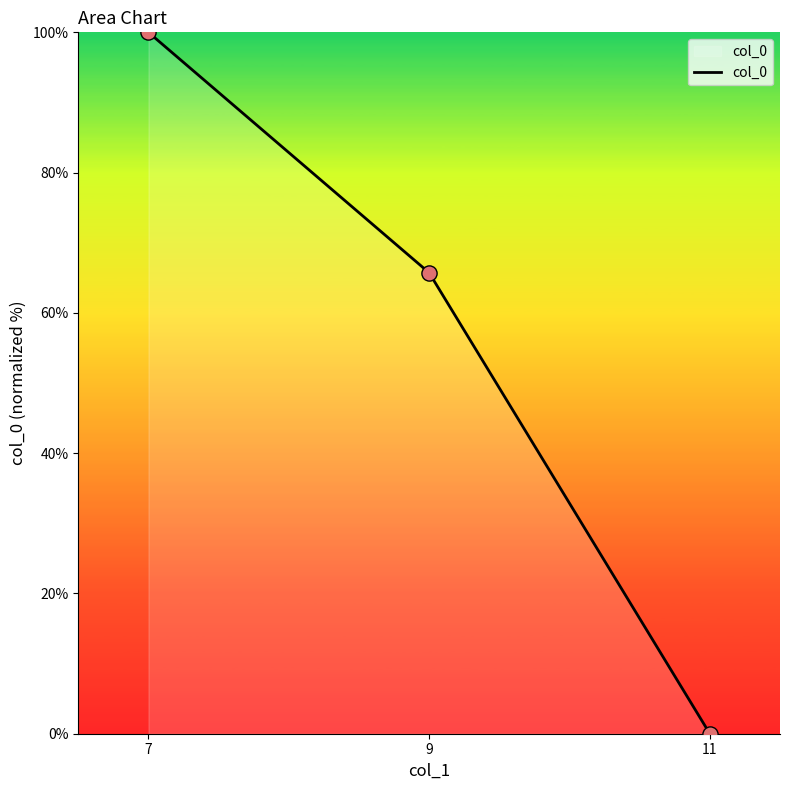

What is the change in value from 9 to 11?

-65.7